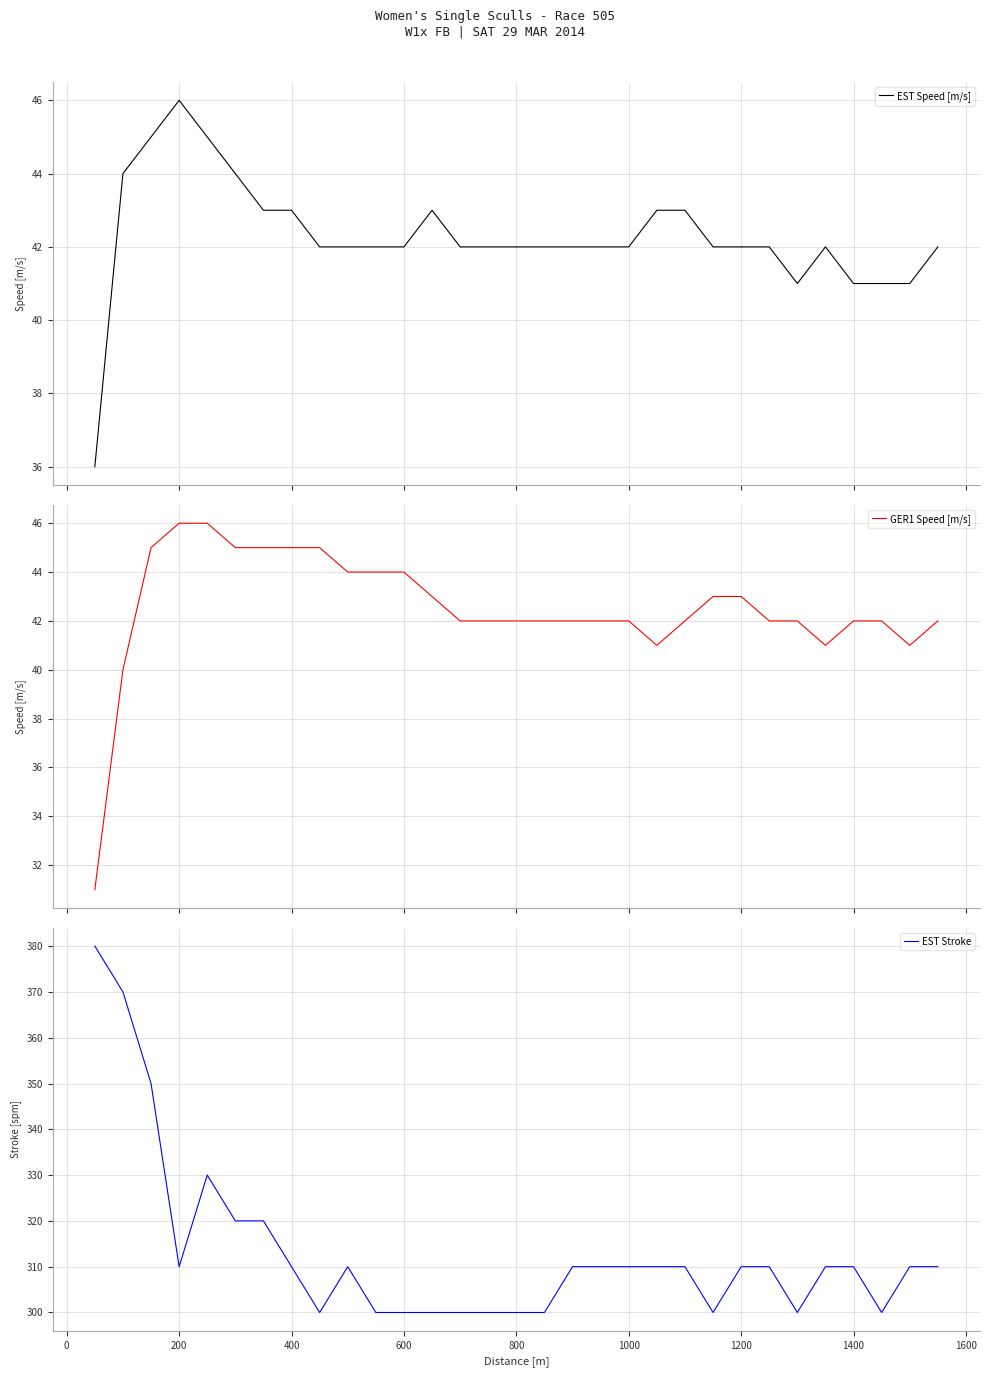

What is the sum of all GER1 Speed [m/s] values?

1318